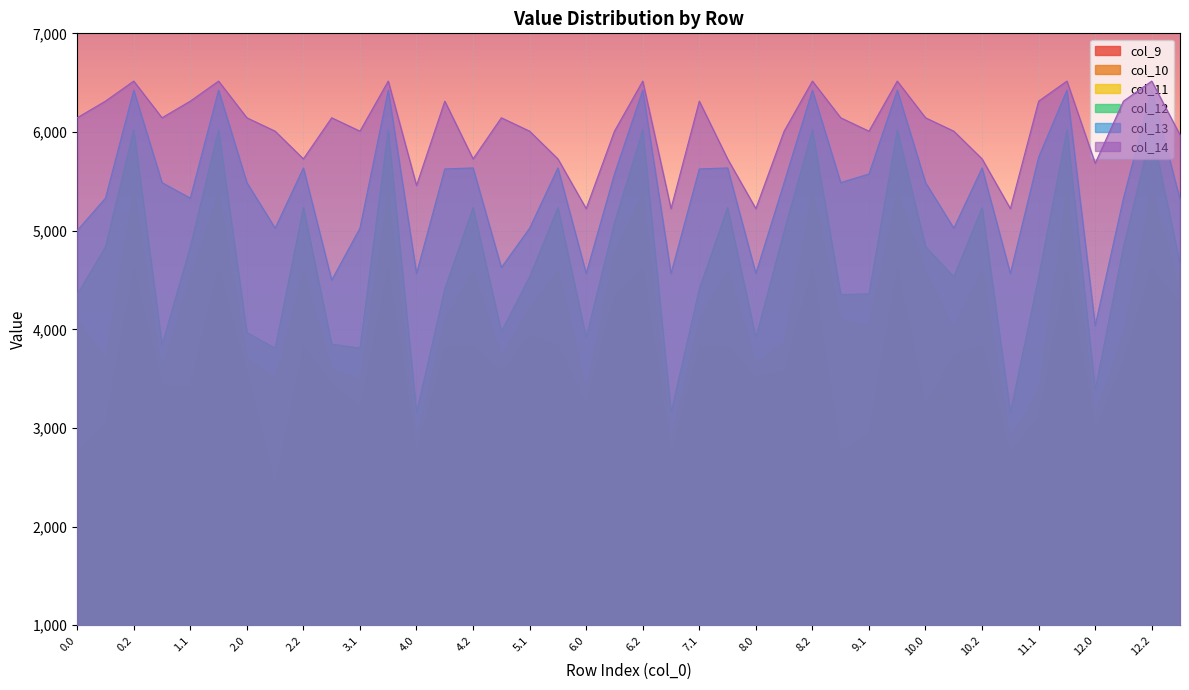

Is the value of col_13 at 10.2 greater than the value of col_11 at 2.1?

Yes